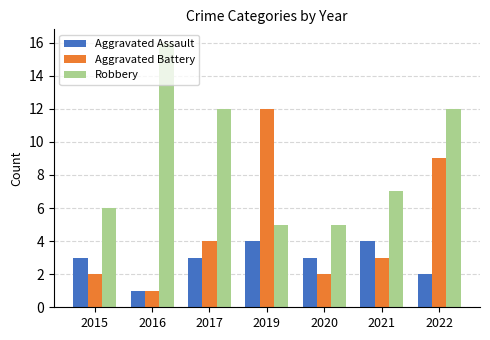

How many bars are there in each group?

3